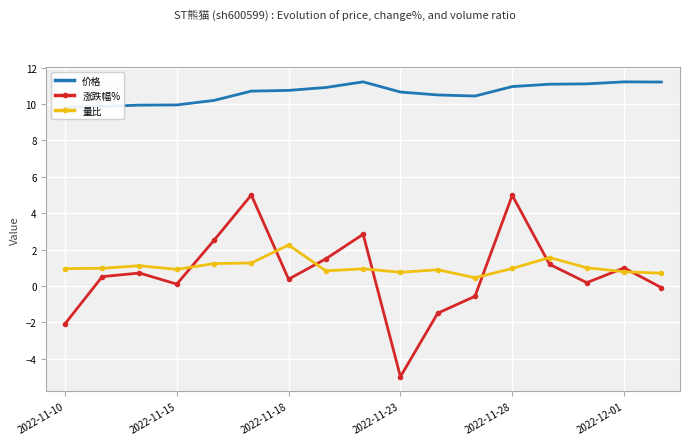

After their last crossing, which series has the higher values: 量比 or 涨跌幅%?

量比